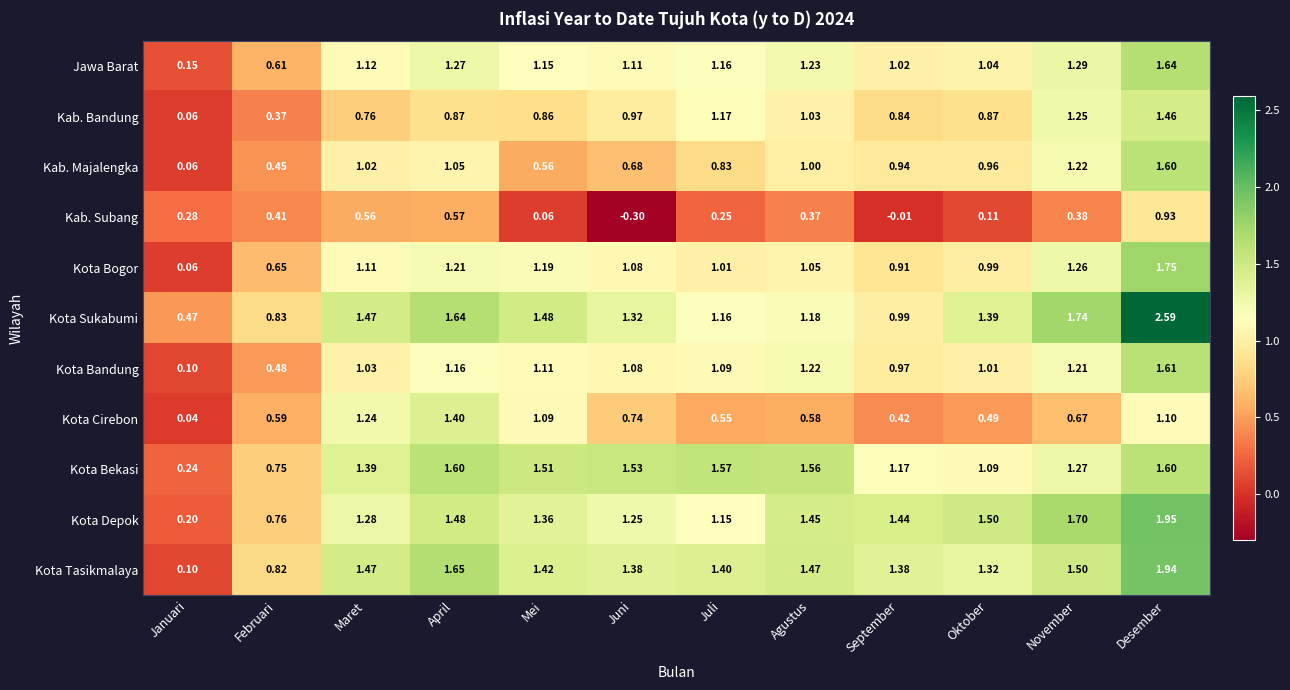

List the labels in order of Kab. Subang value, smallest first.

Juni, September, Mei, Oktober, Juli, Januari, Agustus, November, Februari, Maret, April, Desember